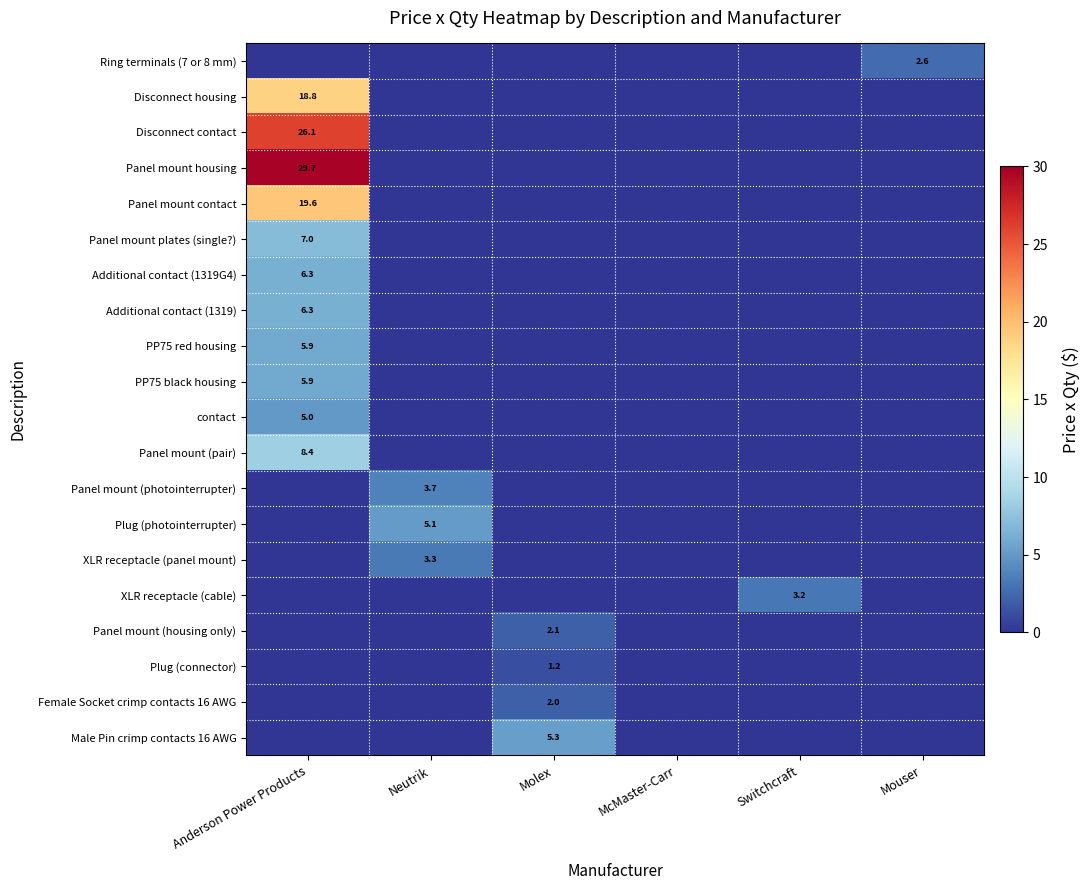

The XLR receptacle (panel mount) series shows 3.3 at Neutrik. True or false?

True